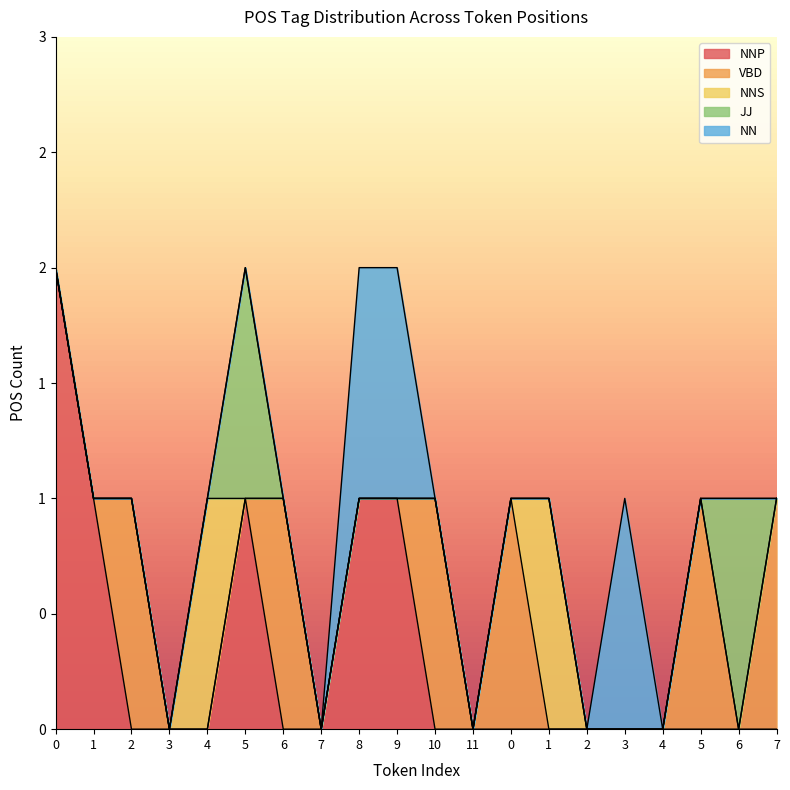

Which series ends up on top after the final intersection of VBD and JJ?

VBD